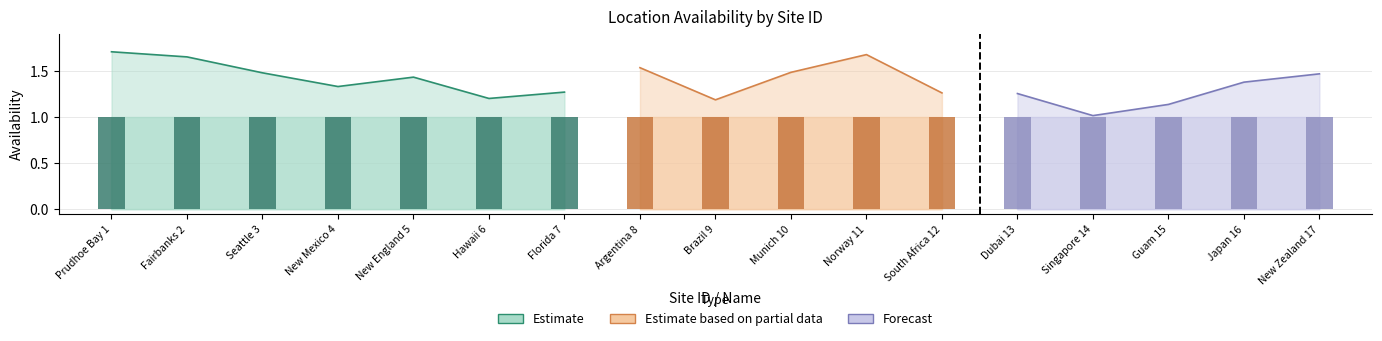

What is the spread (max minus min) of values at 4?

1